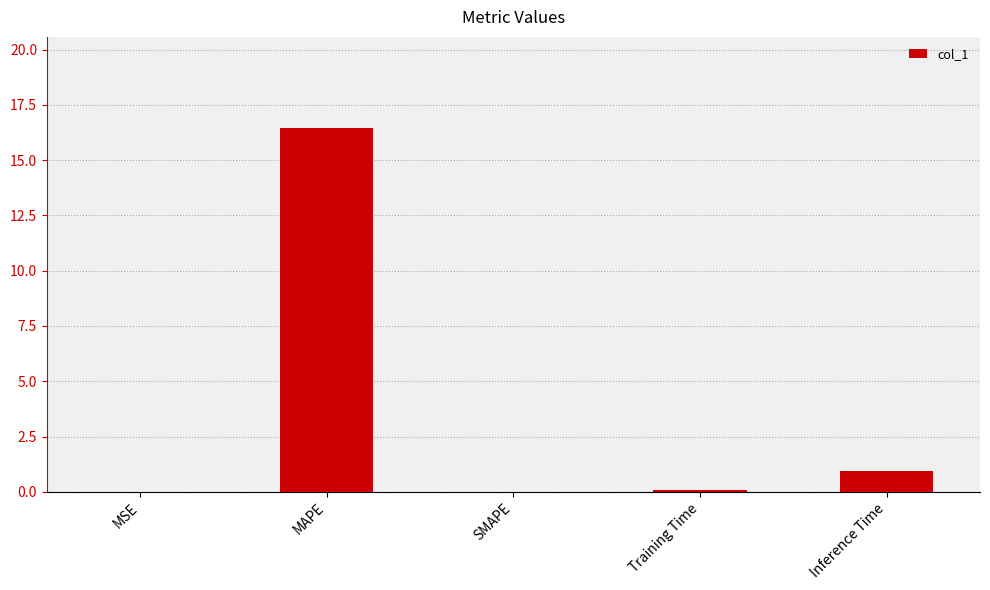

Which category has the highest value across all series?

MAPE